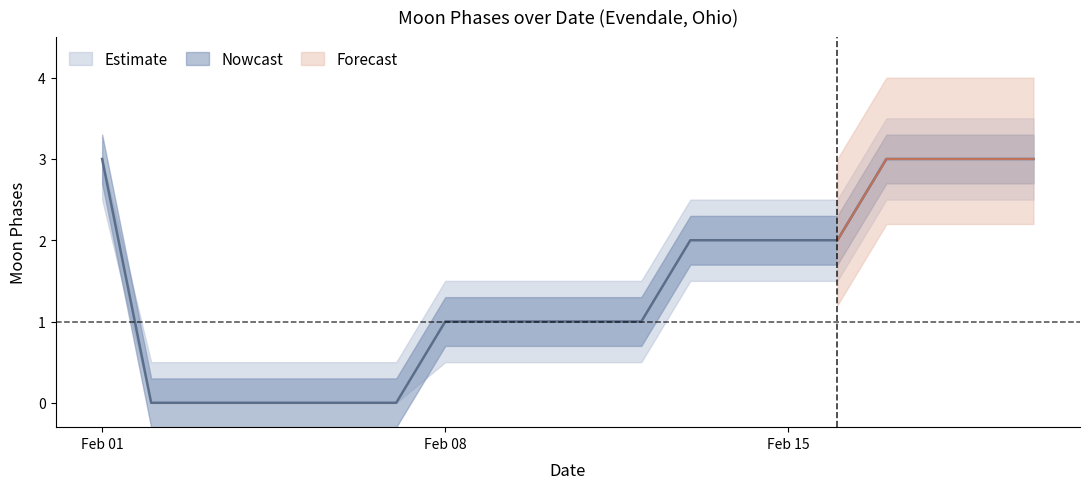

Reading left to right, list all the values displayed in this chart.

Moon Phases: 2022-02-01=3.0	2022-02-02=0.0	2022-02-03=0.0	2022-02-04=0.0	2022-02-05=0.0	2022-02-06=0.0	2022-02-07=0.0	2022-02-08=1.0	2022-02-09=1.0	2022-02-10=1.0	2022-02-11=1.0	2022-02-12=1.0	2022-02-13=2.0	2022-02-14=2.0	2022-02-15=2.0	2022-02-16=2.0	2022-02-17=3.0	2022-02-18=3.0	2022-02-19=3.0	2022-02-20=3.0
upper: 2022-02-01=3.0	2022-02-02=0.5	2022-02-03=0.5	2022-02-04=0.5	2022-02-05=0.5	2022-02-06=0.5	2022-02-07=0.5	2022-02-08=1.5	2022-02-09=1.5	2022-02-10=1.5	2022-02-11=1.5	2022-02-12=1.5	2022-02-13=2.5	2022-02-14=2.5	2022-02-15=2.5	2022-02-16=2.5	2022-02-17=3.5	2022-02-18=3.5	2022-02-19=3.5	2022-02-20=3.5
lower: 2022-02-01=2.5	2022-02-02=0.0	2022-02-03=0.0	2022-02-04=0.0	2022-02-05=0.0	2022-02-06=0.0	2022-02-07=0.0	2022-02-08=0.5	2022-02-09=0.5	2022-02-10=0.5	2022-02-11=0.5	2022-02-12=0.5	2022-02-13=1.5	2022-02-14=1.5	2022-02-15=1.5	2022-02-16=1.5	2022-02-17=2.5	2022-02-18=2.5	2022-02-19=2.5	2022-02-20=2.5